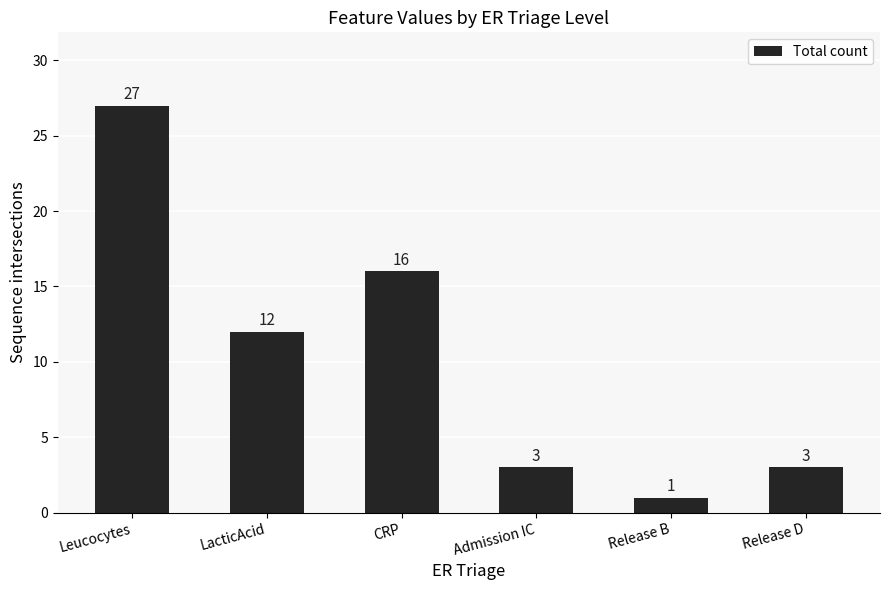

How many distinct data groups are displayed?

1